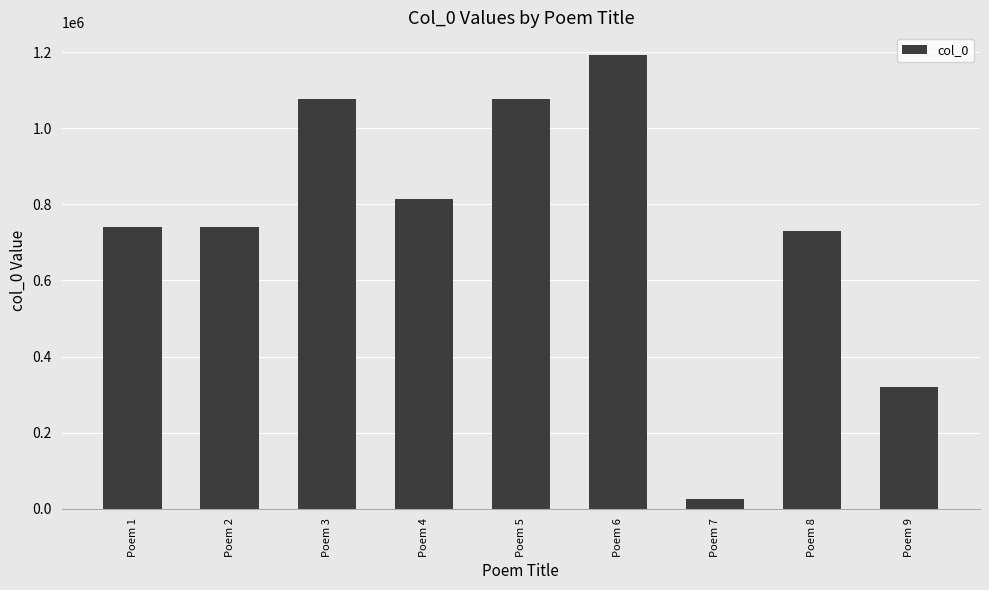

Count the number of categories in the chart.

9